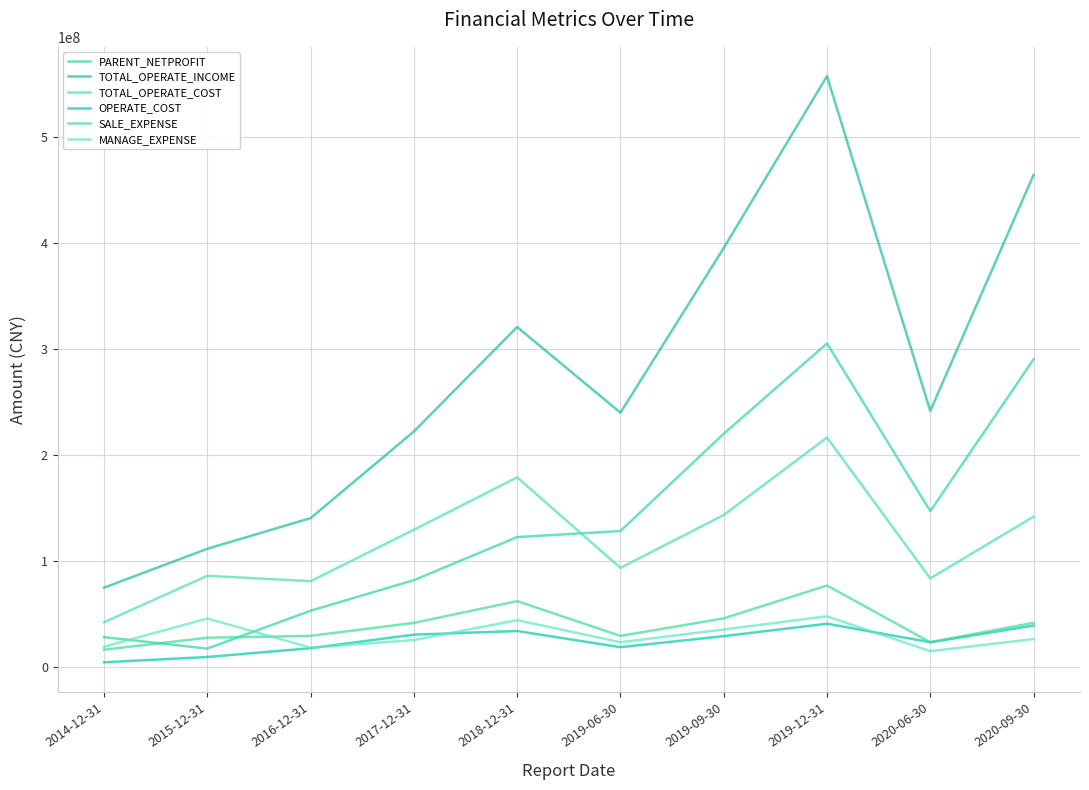

What is the difference between the highest and lowest values at 2020-09-30?

437794428.1